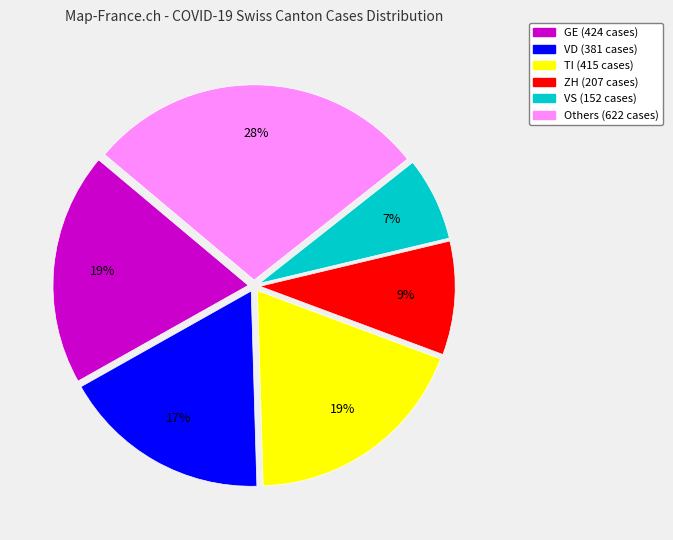

To the nearest percent, what is the average slice percentage?

17%